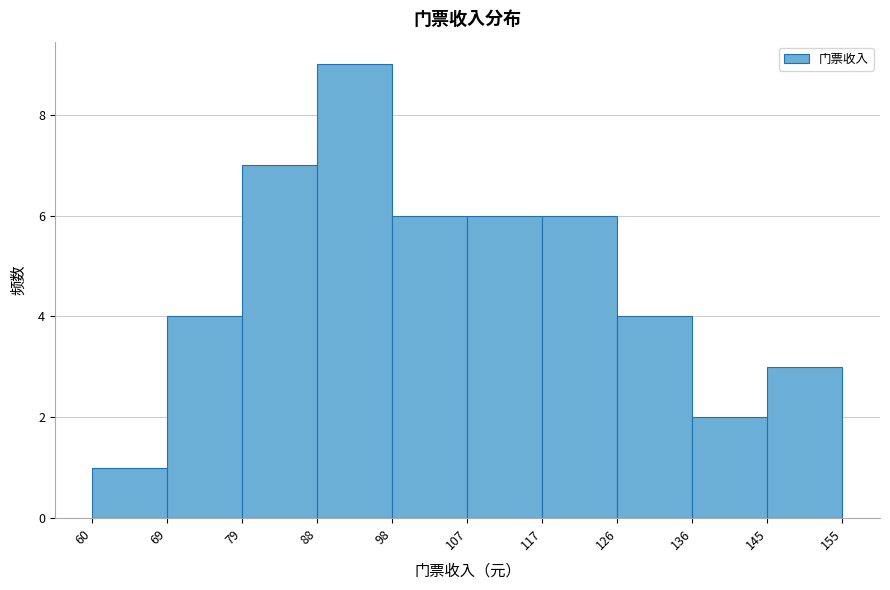

Reading left to right, transcribe this chart: for each bar, give the range it covers on the x-axis and its height. The values are not printed on the chart, so give them approximately, as read against the axis.

60 to 69: 1
69 to 79: 4
79 to 88: 7
88 to 98: 9
98 to 107: 6
107 to 117: 6
117 to 126: 6
126 to 136: 4
136 to 145: 2
145 to 155: 3